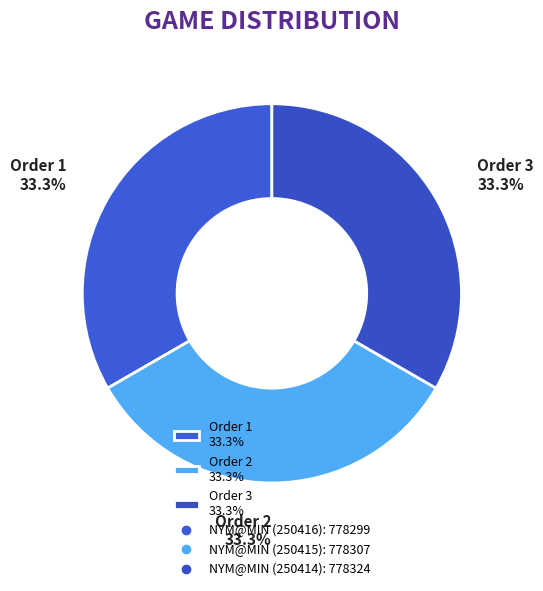

What is the ratio of the value at Order 1 33.3% to the value at Order 2 33.3%?

1.0